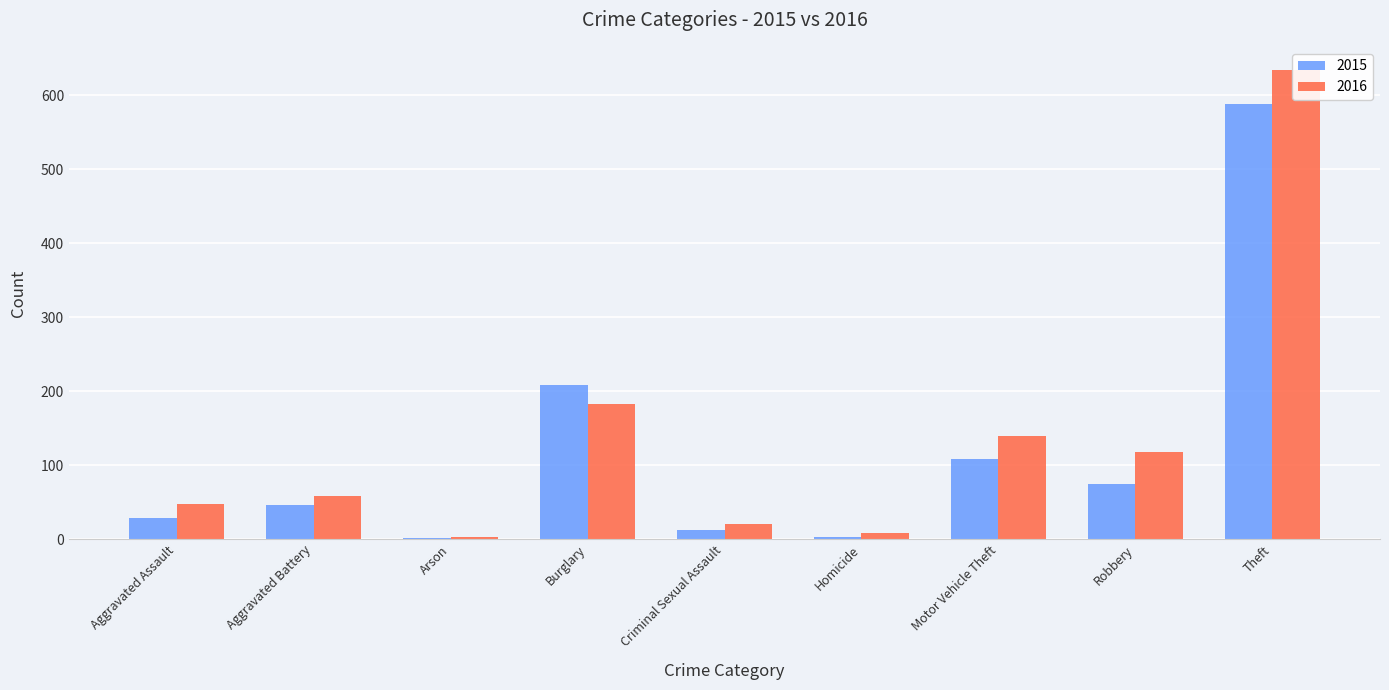

Reading left to right, transcribe all the data shown in this chart.

2015: 29	46	2	208	12	3	108	74	589
2016: 48	58	3	183	20	8	140	118	634